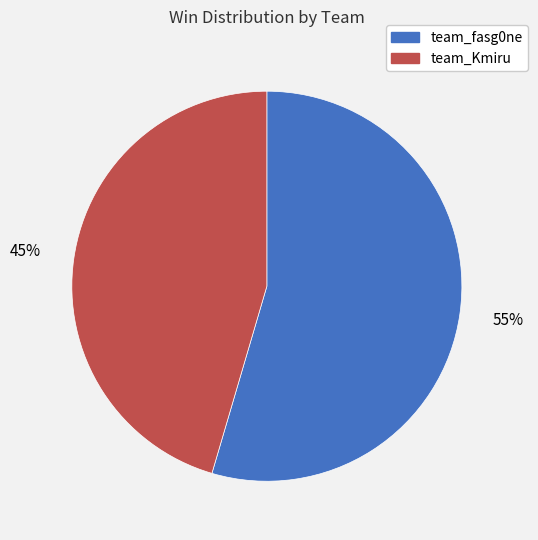

Count the number of slices in the pie.

2